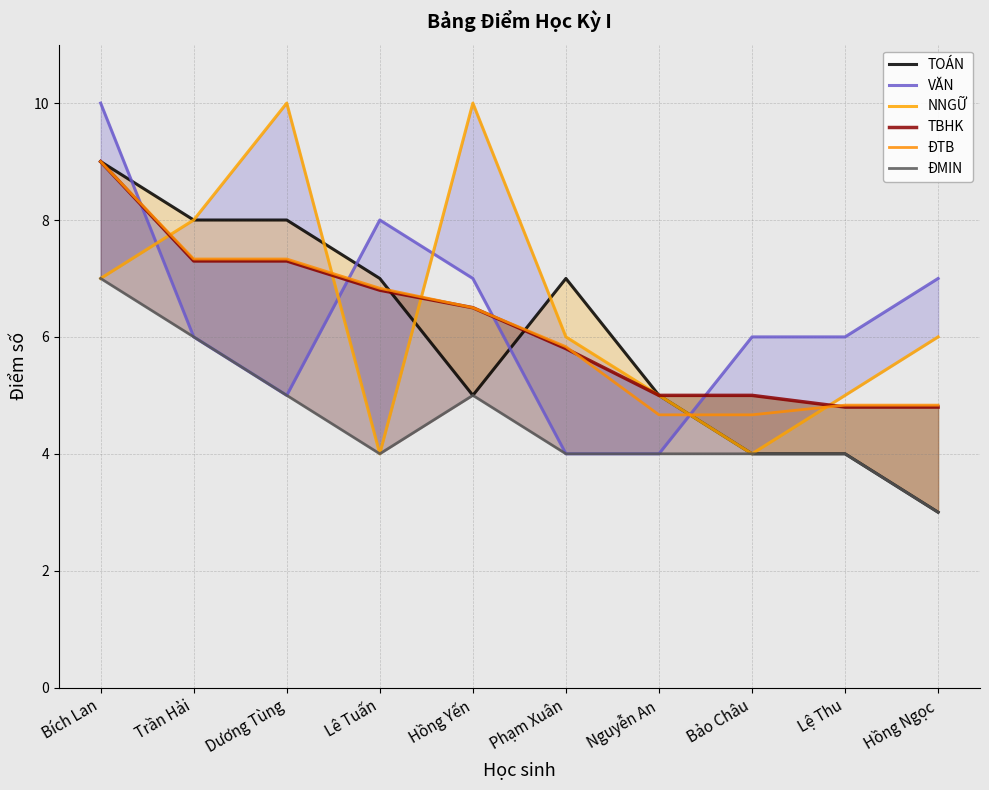

The TBHK series shows 2.3 at Trần Hải. True or false?

False